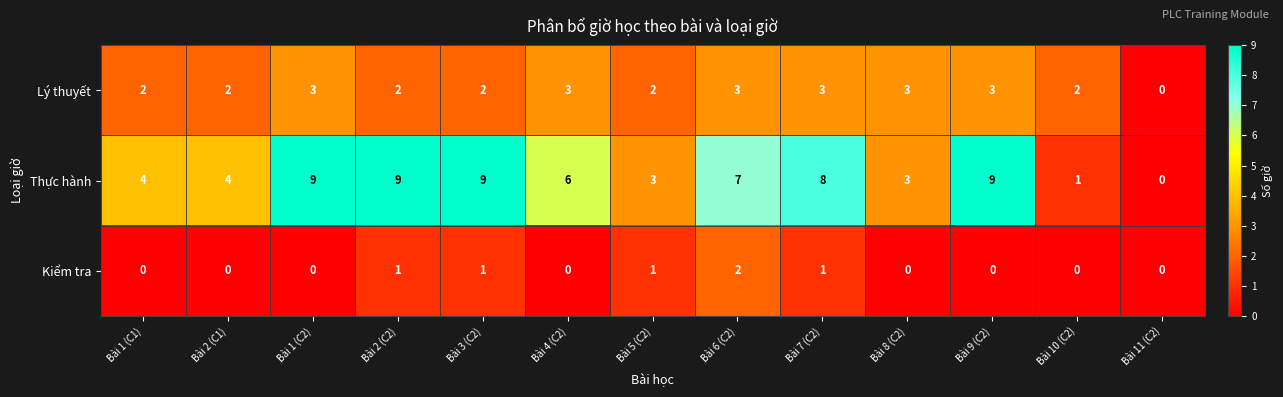

At which label does Thực hành reach its minimum?

Bài 11 (C2)